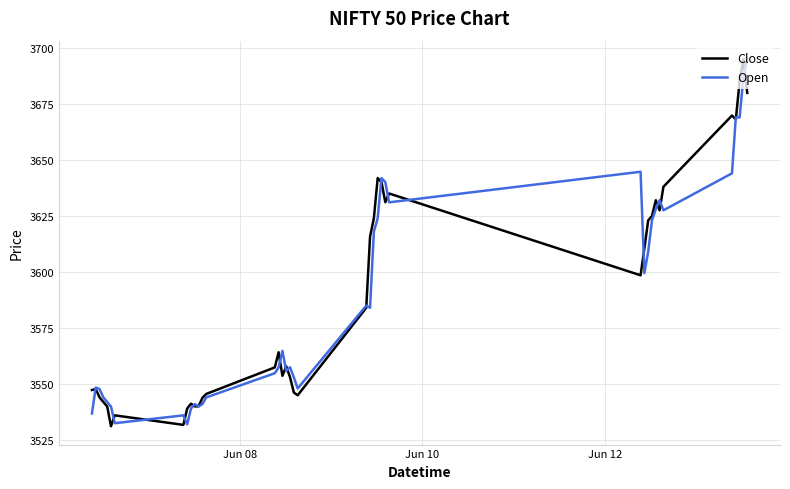

What is the difference between the second highest and minimum values in the Close series?

153.9